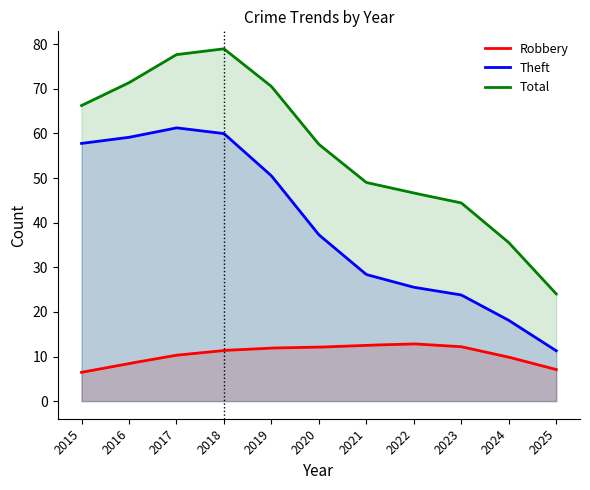

Does the chart display data point markers on the line(s)?

No